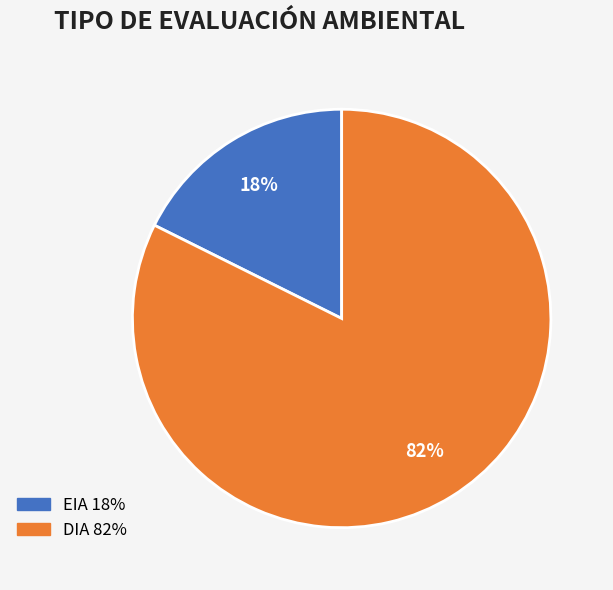

Combined, do DIA and EIA account for over 50%?

Yes